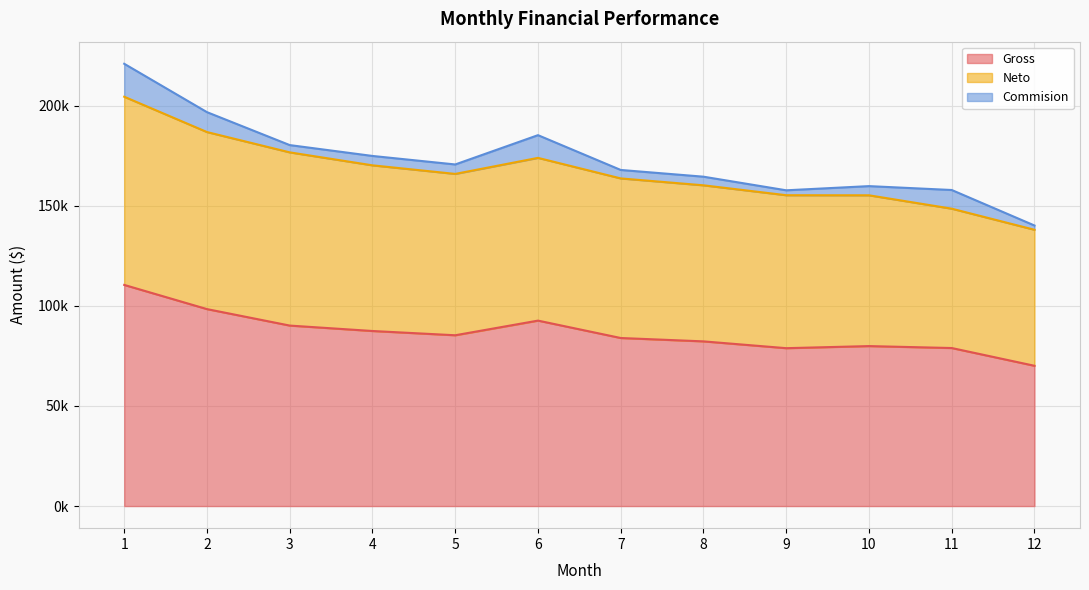

Reading left to right, extract all data points from this chart.

Gross: 110440.4	98362.5	90137.4	87425.3	85299.6	92616.0	83927.0	82245.6	78847.4	79891.1	78921.7	70054.0
Neto: 93978.2	88418.1	86501.5	82737.6	80580.2	81274.0	79699.8	77940.3	76390.0	75306.7	69592.4	67922.7
Commision: 16462.3	9944.4	3635.9	4687.7	4719.4	11342.0	4227.3	4305.3	2457.5	4584.4	9329.3	2131.2